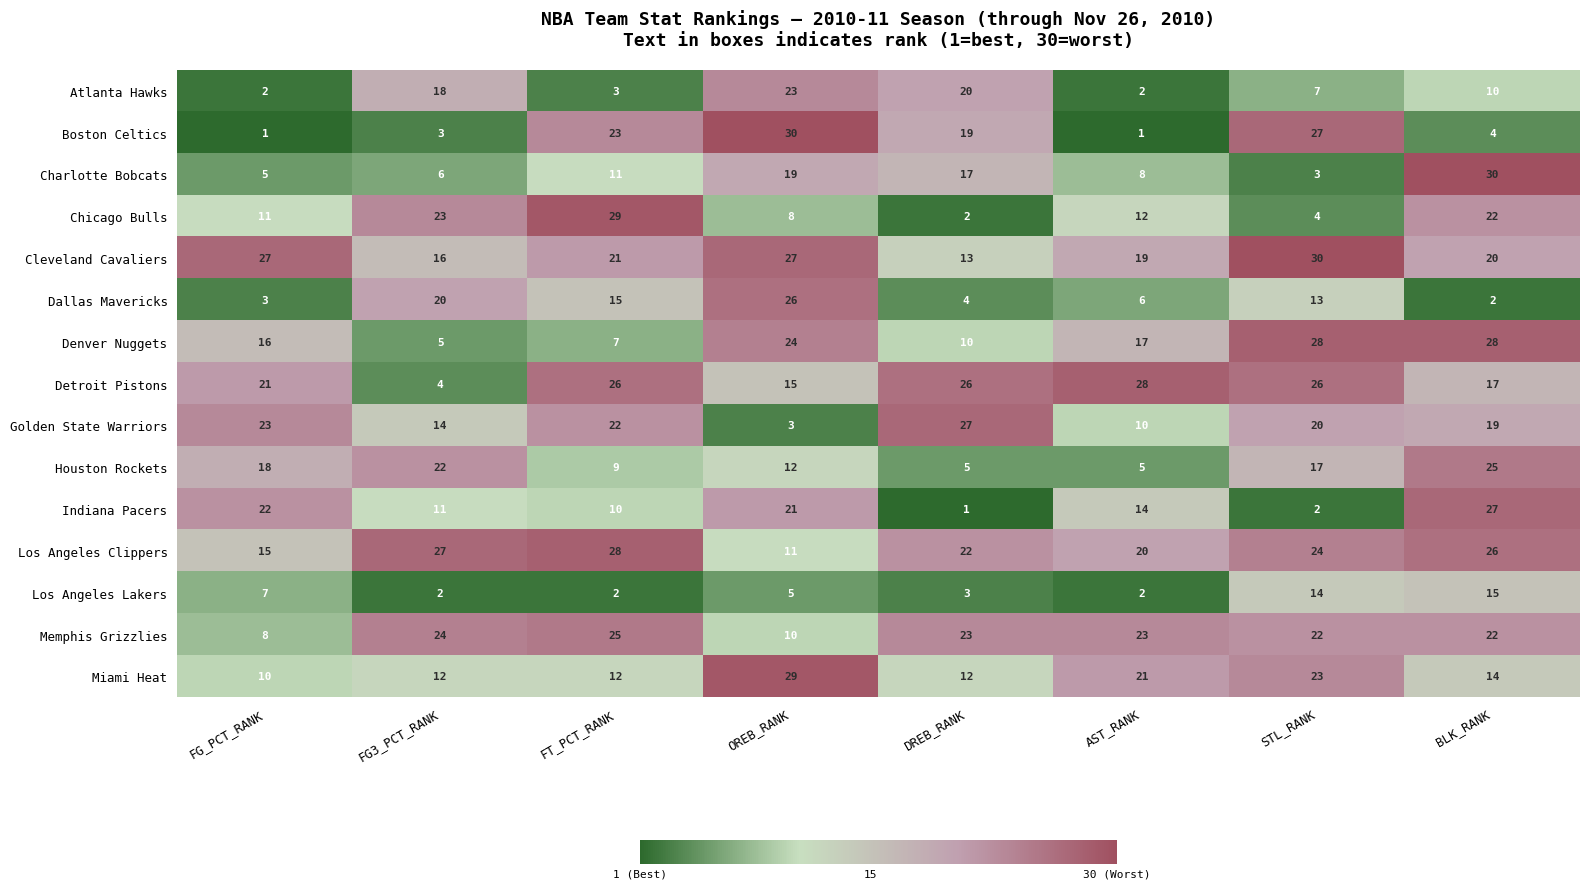

How many values in the Dallas Mavericks series are below 13?

4